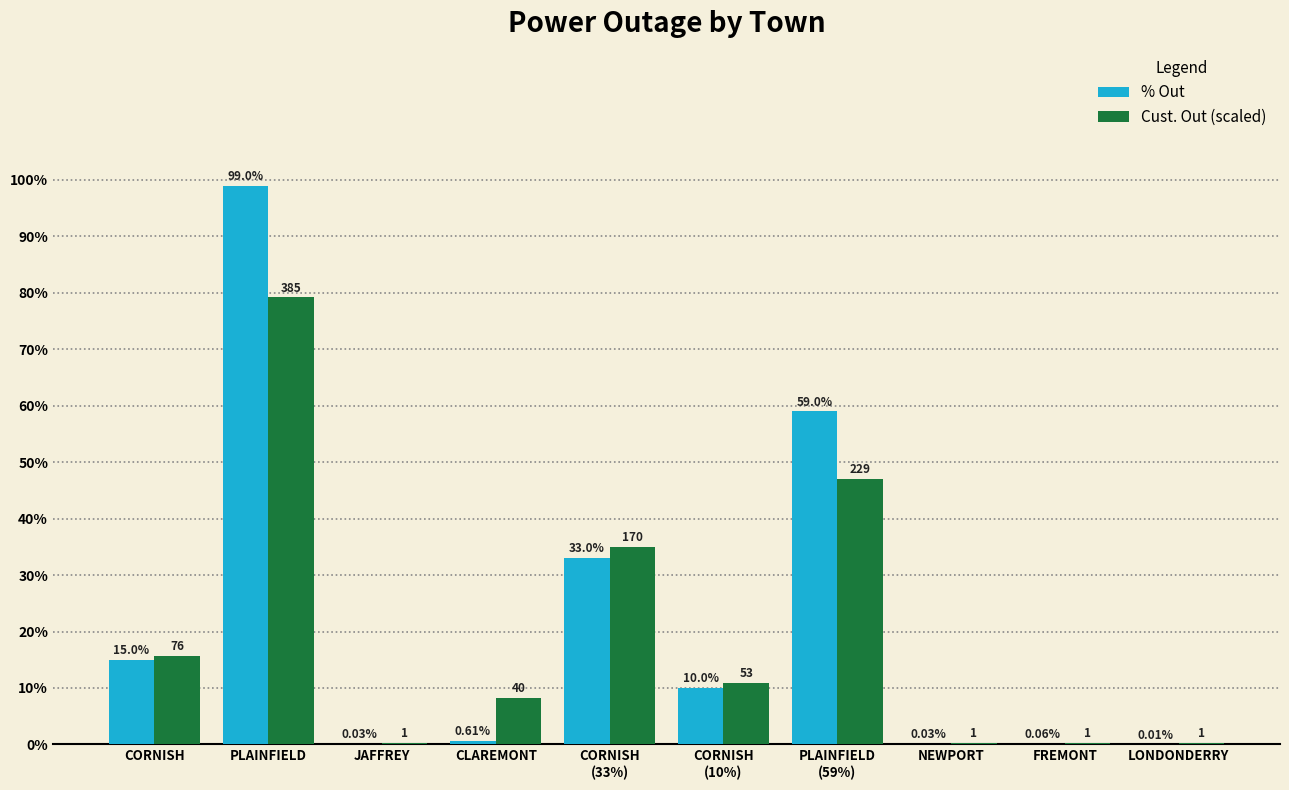

Is the value of Cust. Out (scaled) at CLAREMONT greater than the value of % Out at CLAREMONT?

Yes